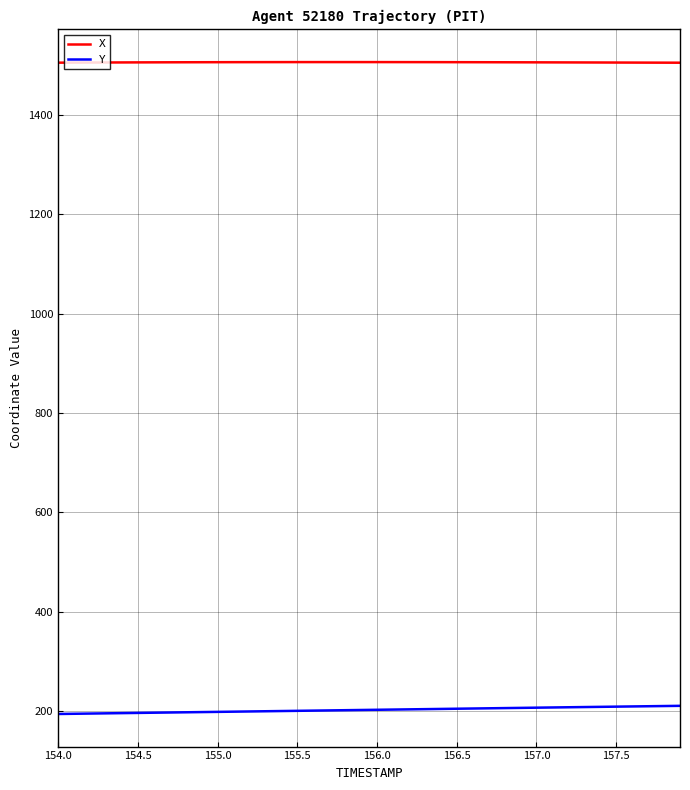

True or false: Y and X intersect in this chart.

False